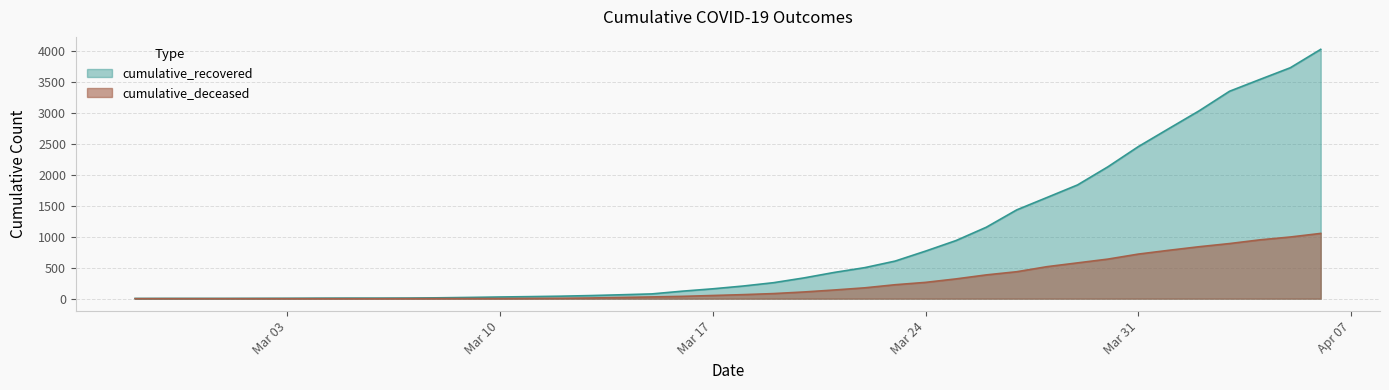

What is the difference between the highest and lowest values at 2020-03-05?

9